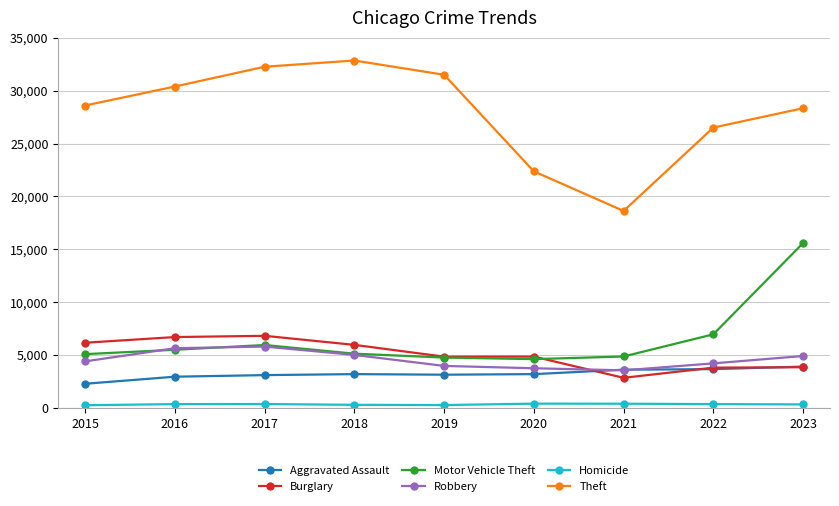

What is the highest value of the Motor Vehicle Theft series?

15588